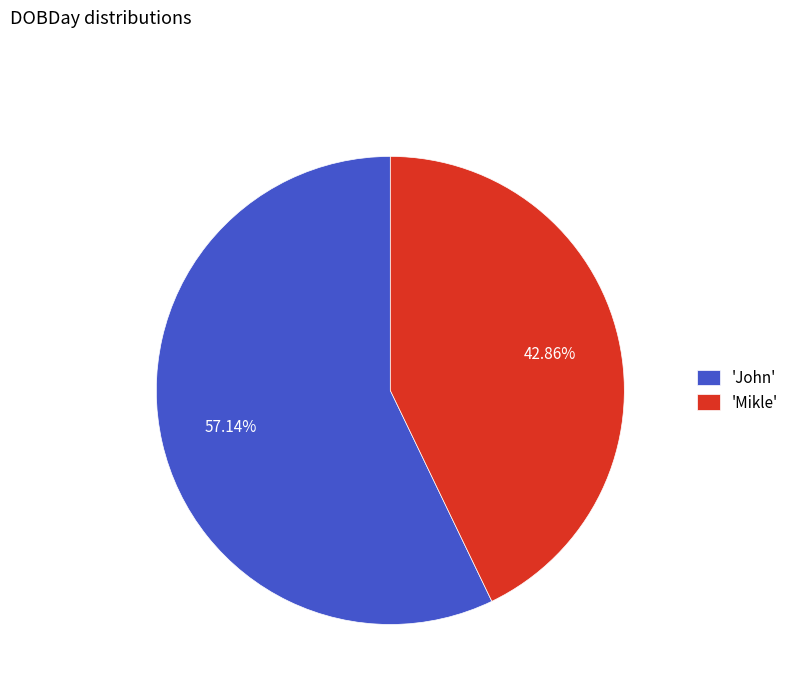

Which has a higher value, 'Mikle' or 'John'?

'John'